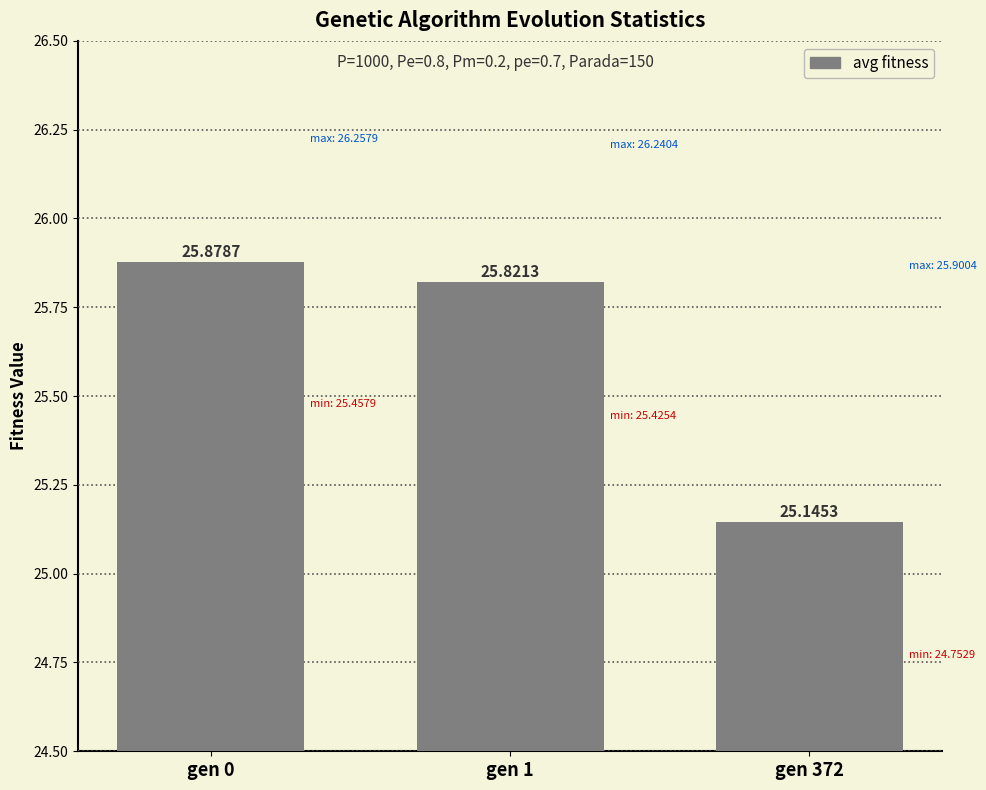

What is the value of the 2nd bar from the left?

25.8